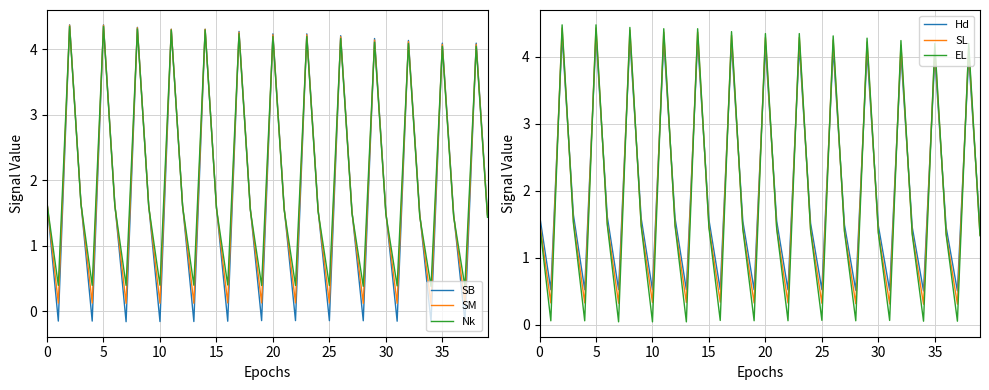

Is this an area chart (filled region under the line)?

No